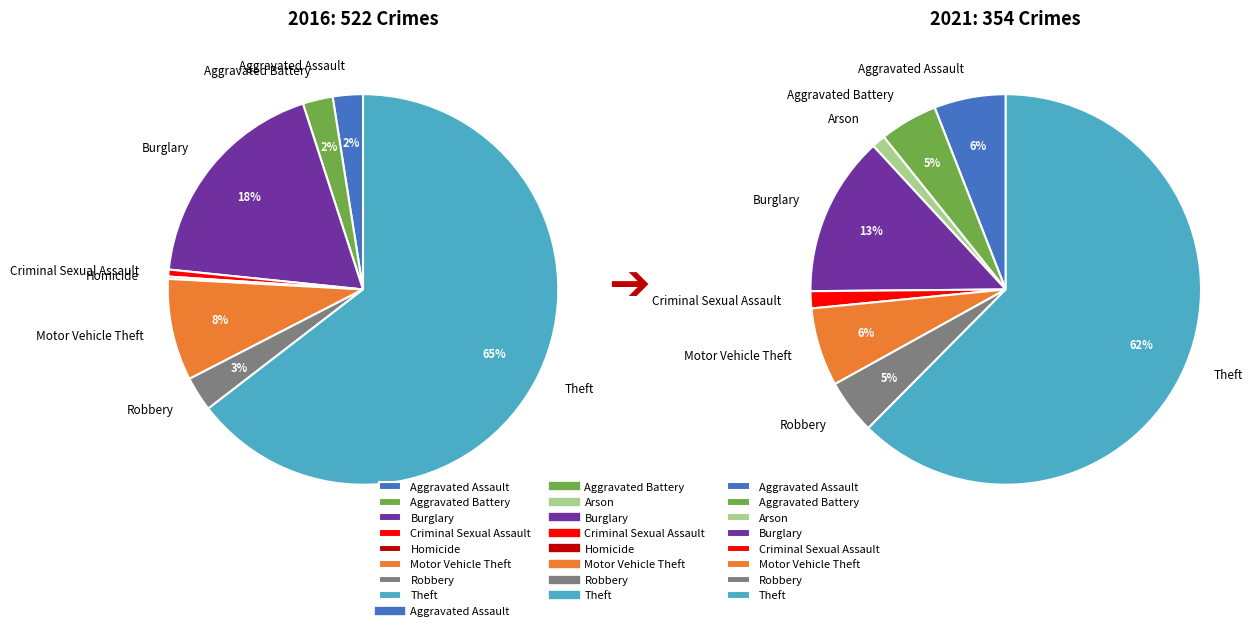

What portion of the pie excludes values_2016?

97.5%